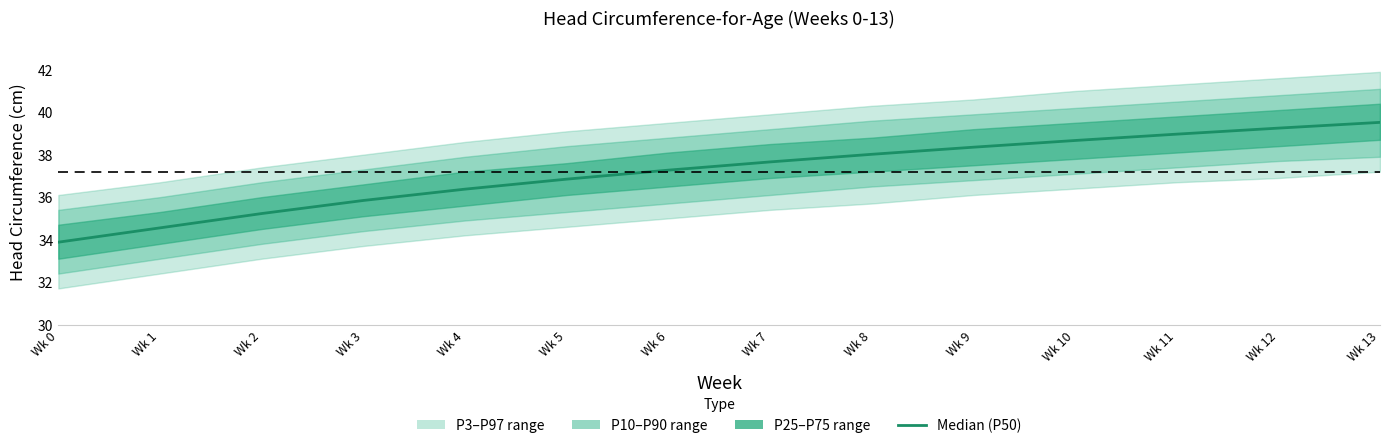

Reading left to right, list all the values displayed in this chart.

Wk 0=33.9	Wk 1=34.6	Wk 2=35.2	Wk 3=35.8	Wk 4=36.4	Wk 5=36.8	Wk 6=37.3	Wk 7=37.7	Wk 8=38.0	Wk 9=38.4	Wk 10=38.7	Wk 11=39.0	Wk 12=39.3	Wk 13=39.5